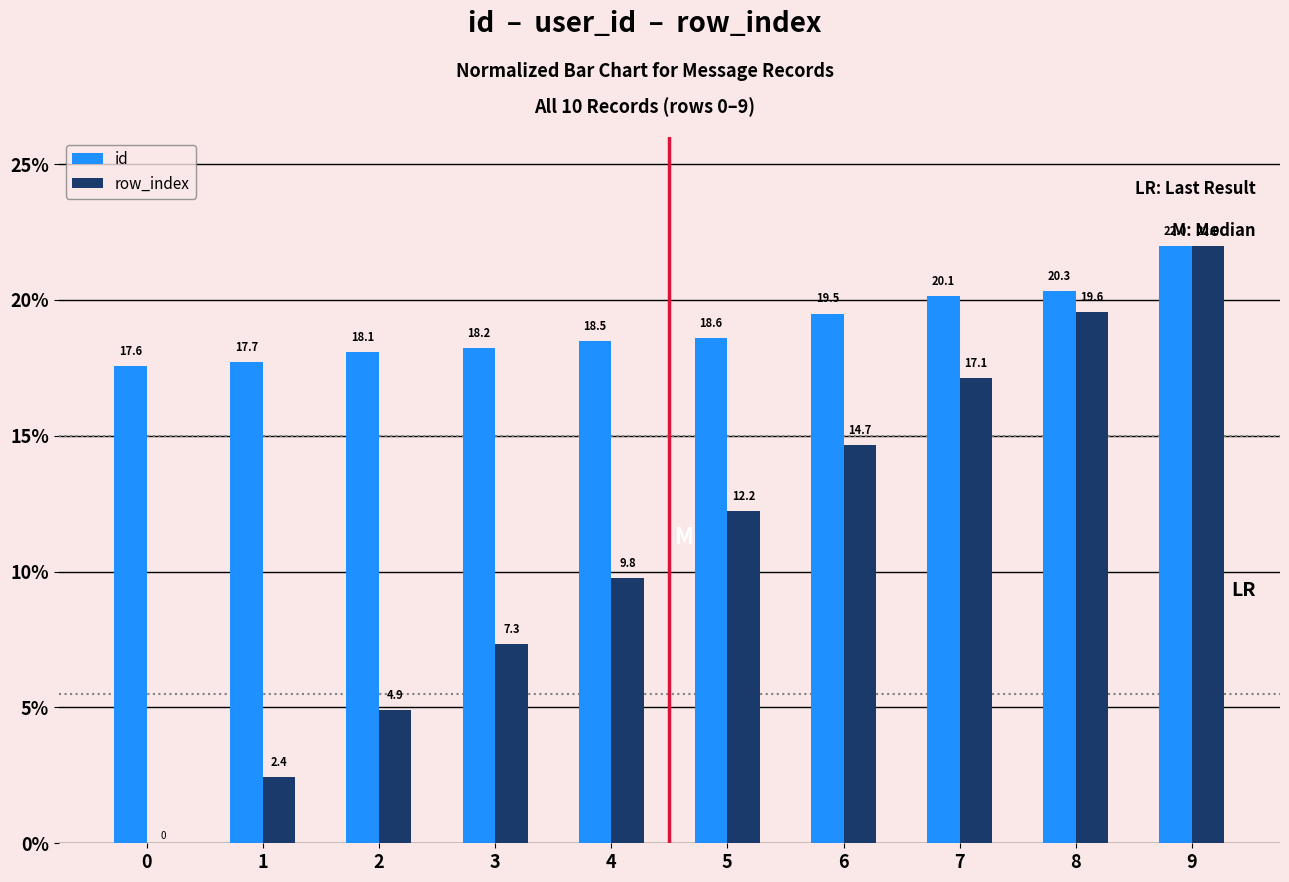

Which series has the largest total across all categories?

id